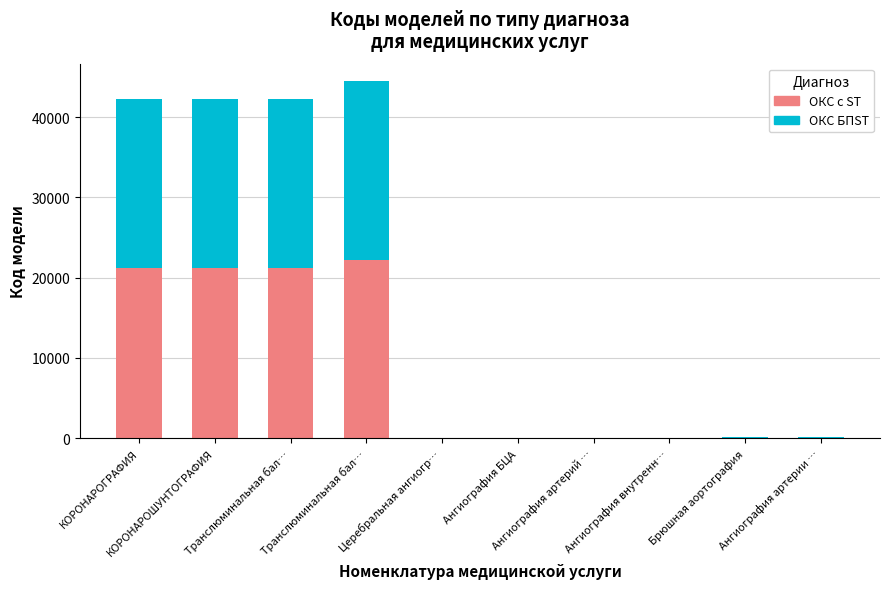

Are the bars horizontal?

No